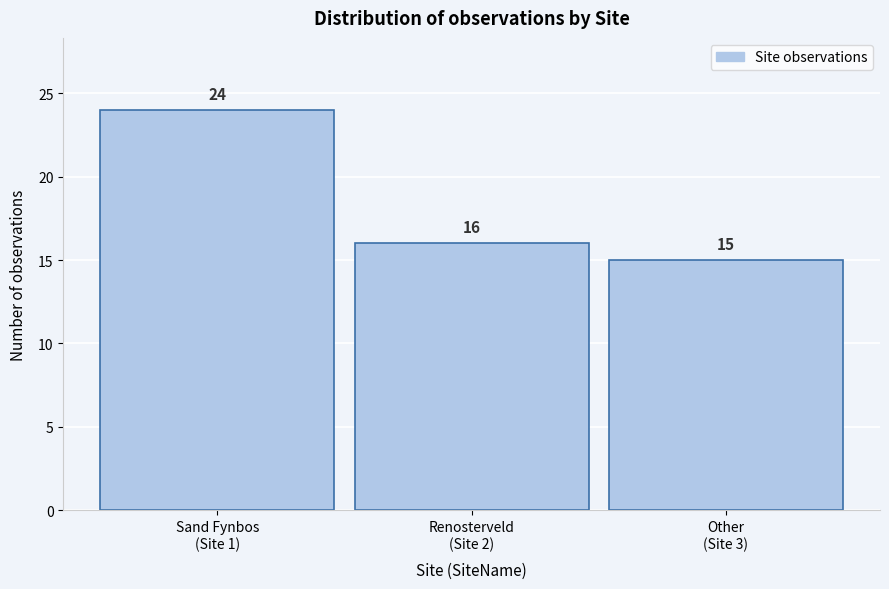

Reading left to right, extract all data points from this chart.

24	16	15